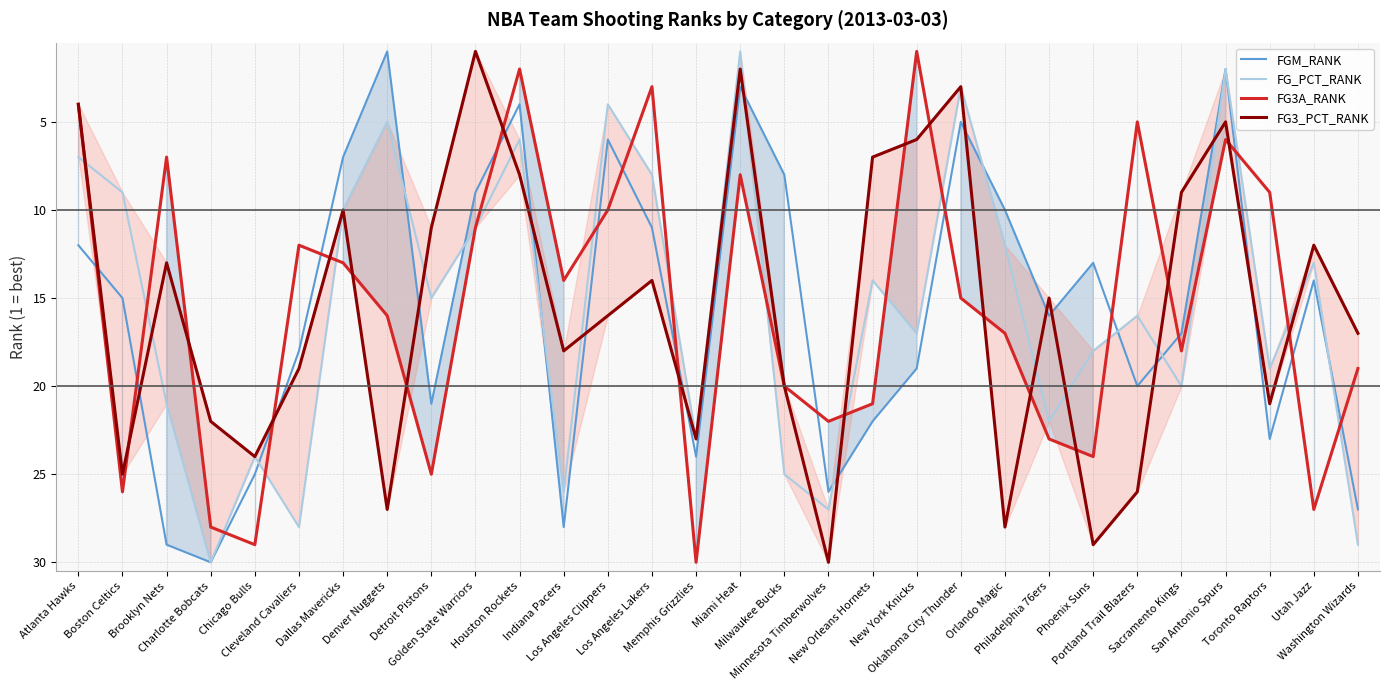

The FG_PCT_RANK series shows 26 at Indiana Pacers. True or false?

True